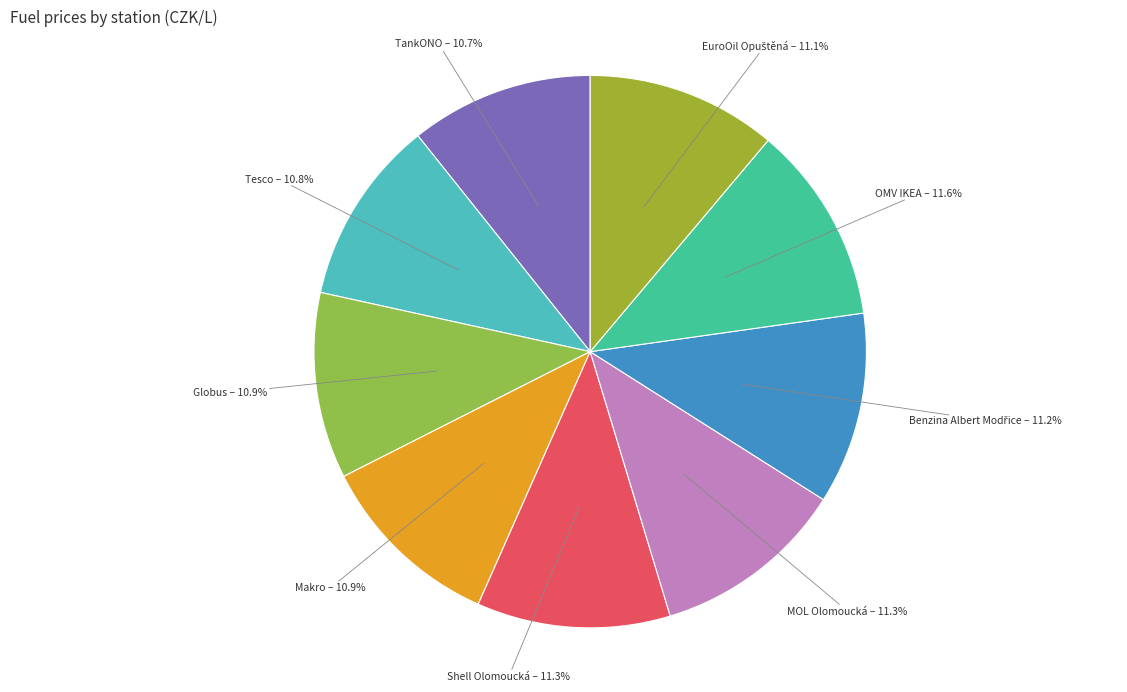

To the nearest percent, what is the average slice percentage?

11%